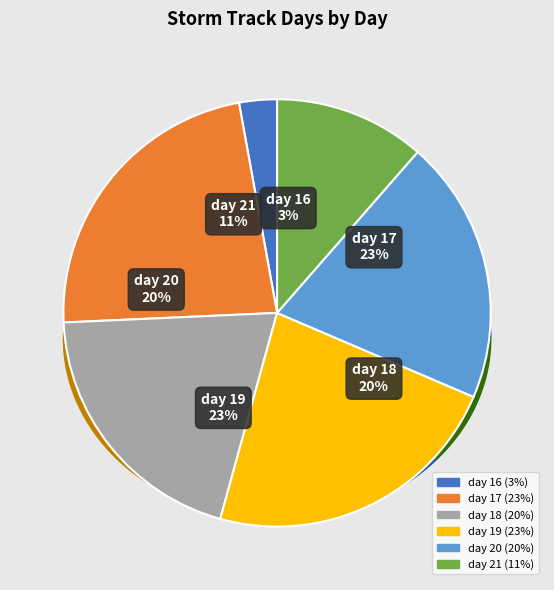

How many slices are in this pie chart?

6